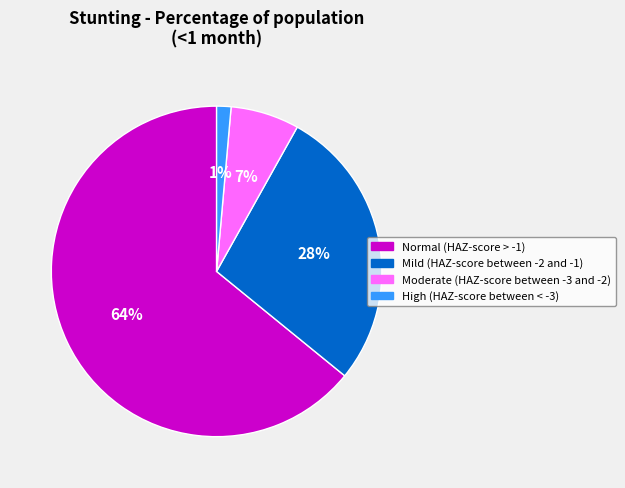

Which has a higher value, Normal (HAZ-score > -1) or High (HAZ-score between < -3)?

Normal (HAZ-score > -1)